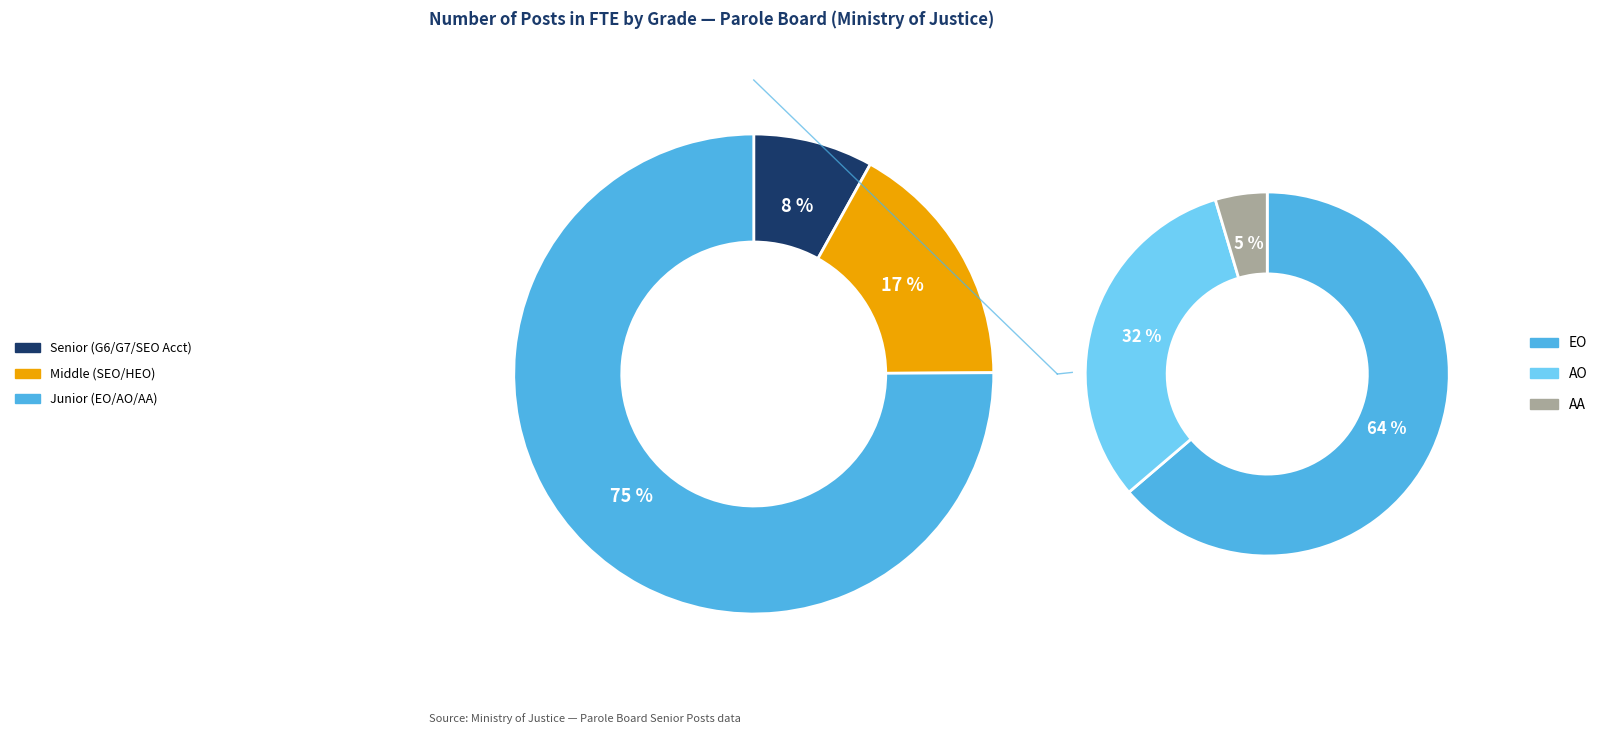

The AO slice represents 37% of the pie. True or false?

False